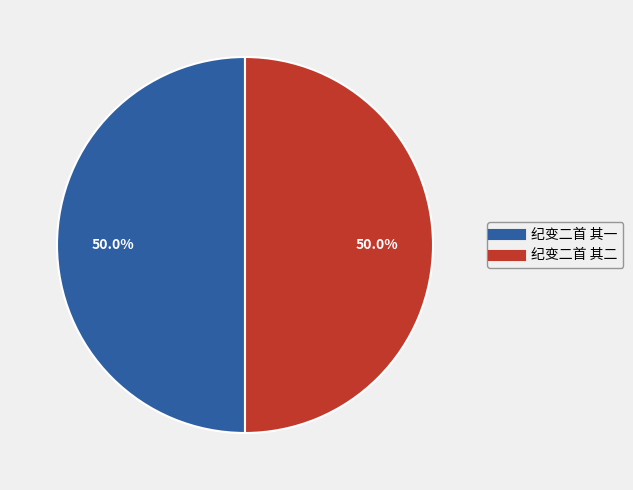

The 纪变二首 其一 slice represents 41% of the pie. True or false?

False